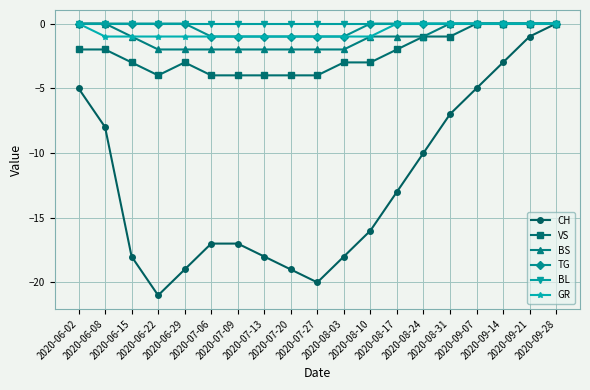

Is it true that VS equals -2 at 2020-09-14?

False